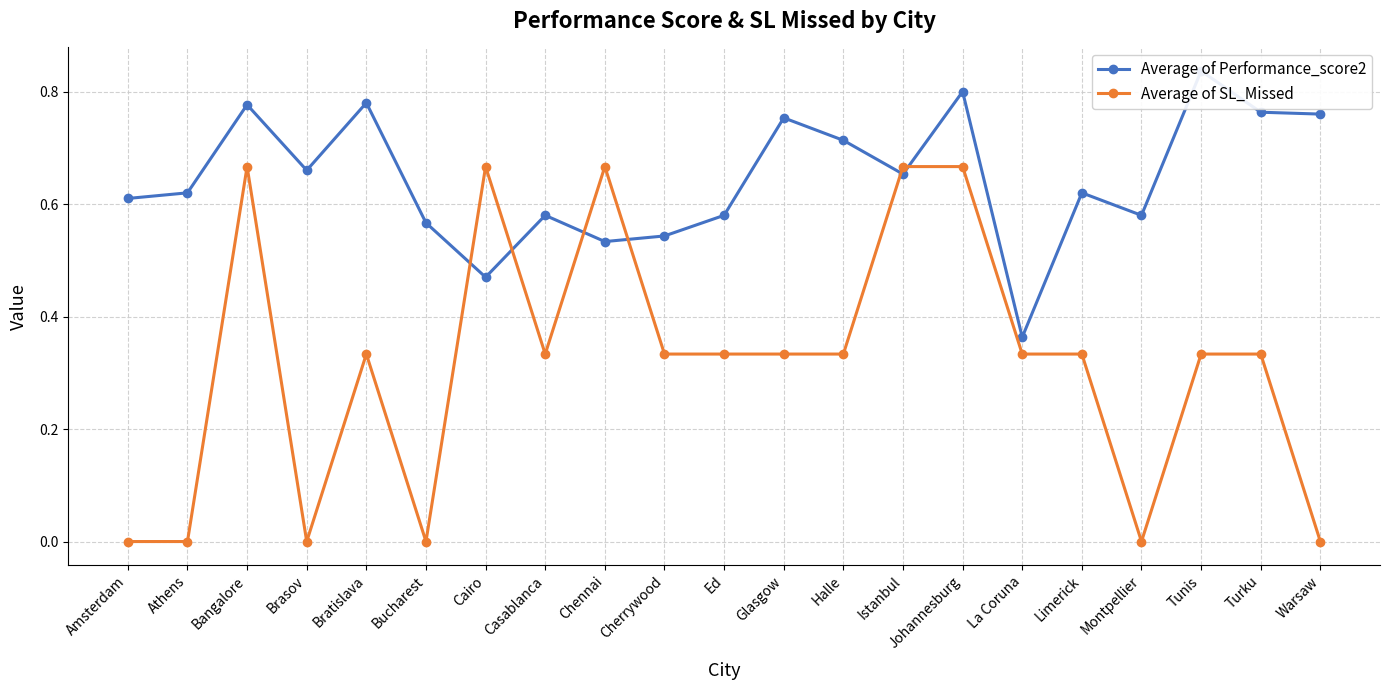

List the series in order of their overall mean, lowest first.

Average of SL_Missed, Average of Performance_score2